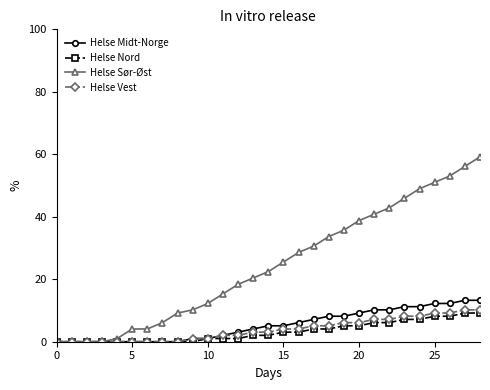

What is the value of the Helse Midt-Norge point at the 12th from the left?

2.0